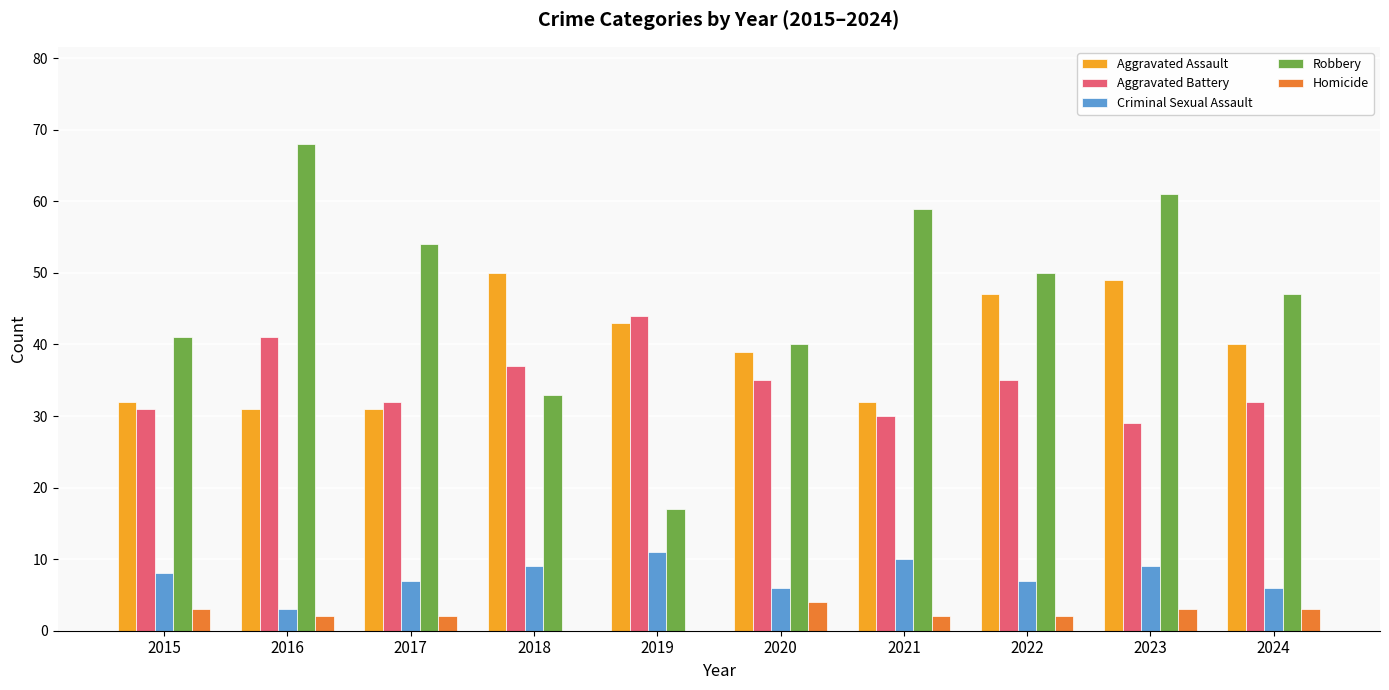

What is the sum of all Aggravated Battery values?

346